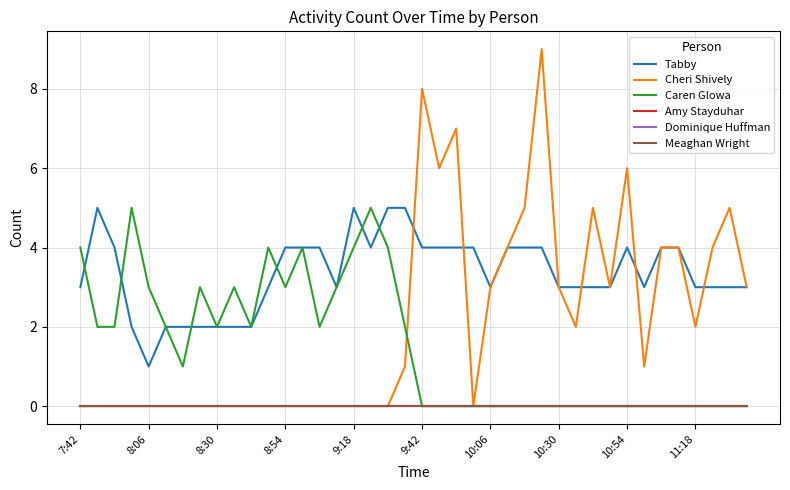

Reading left to right, what are all the values shown in this chart?

Tabby: 3	5	4	2	1	2	2	2	2	2	2	3	4	4	4	3	5	4	5	5	4	4	4	4	3	4	4	4	3	3	3	3	4	3	4	4	3	3	3	3
Cheri Shively: 0	0	0	0	0	0	0	0	0	0	0	0	0	0	0	0	0	0	0	1	8	6	7	0	3	4	5	9	3	2	5	3	6	1	4	4	2	4	5	3
Caren Glowa: 4	2	2	5	3	2	1	3	2	3	2	4	3	4	2	3	4	5	4	2	0	0	0	0	0	0	0	0	0	0	0	0	0	0	0	0	0	0	0	0
Amy Stayduhar: 0	0	0	0	0	0	0	0	0	0	0	0	0	0	0	0	0	0	0	0	0	0	0	0	0	0	0	0	0	0	0	0	0	0	0	0	0	0	0	0
Dominique Huffman: 0	0	0	0	0	0	0	0	0	0	0	0	0	0	0	0	0	0	0	0	0	0	0	0	0	0	0	0	0	0	0	0	0	0	0	0	0	0	0	0
Meaghan Wright: 0	0	0	0	0	0	0	0	0	0	0	0	0	0	0	0	0	0	0	0	0	0	0	0	0	0	0	0	0	0	0	0	0	0	0	0	0	0	0	0